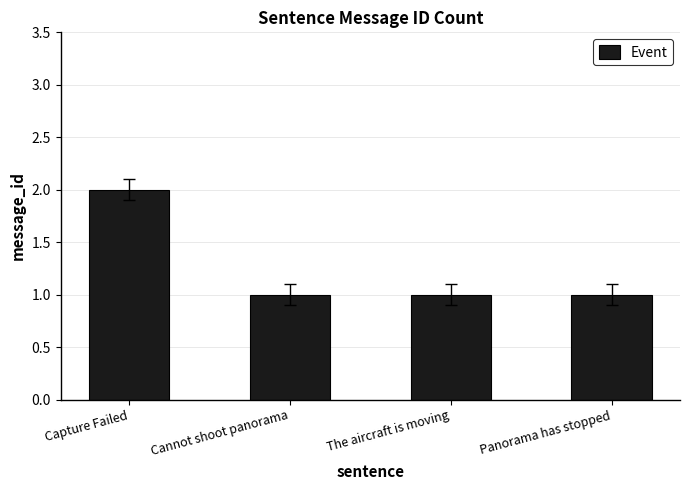

What is the sum of all values?

5